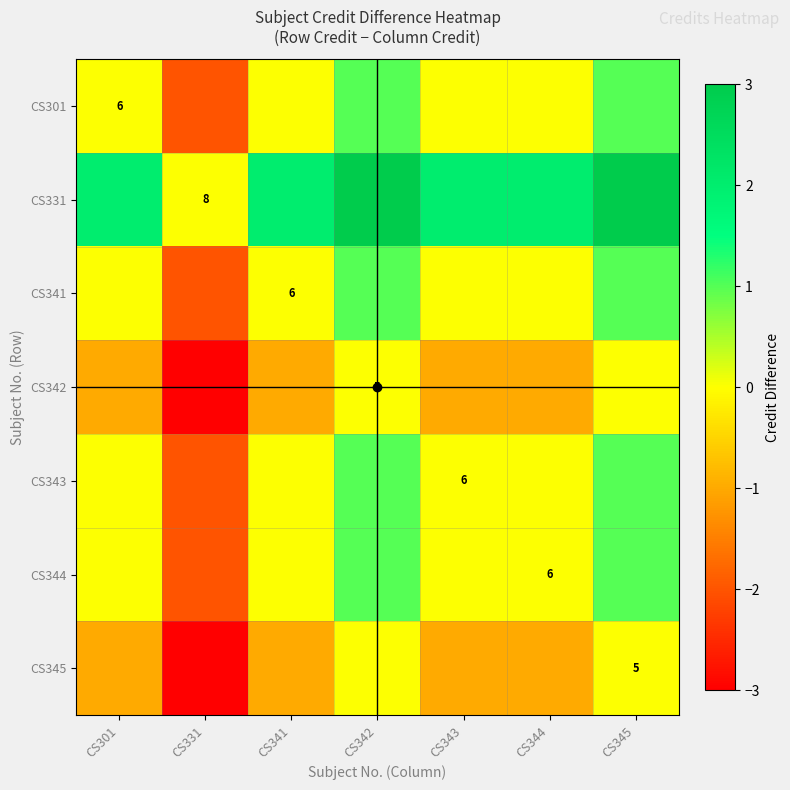

Is it true that CS345 equals -2 at CS344?

False